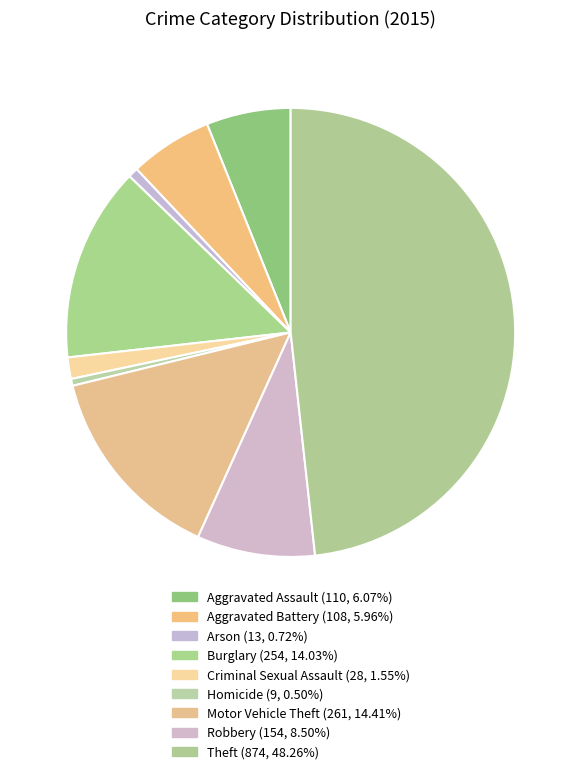

Does Motor Vehicle Theft account for over 50% of the chart?

No